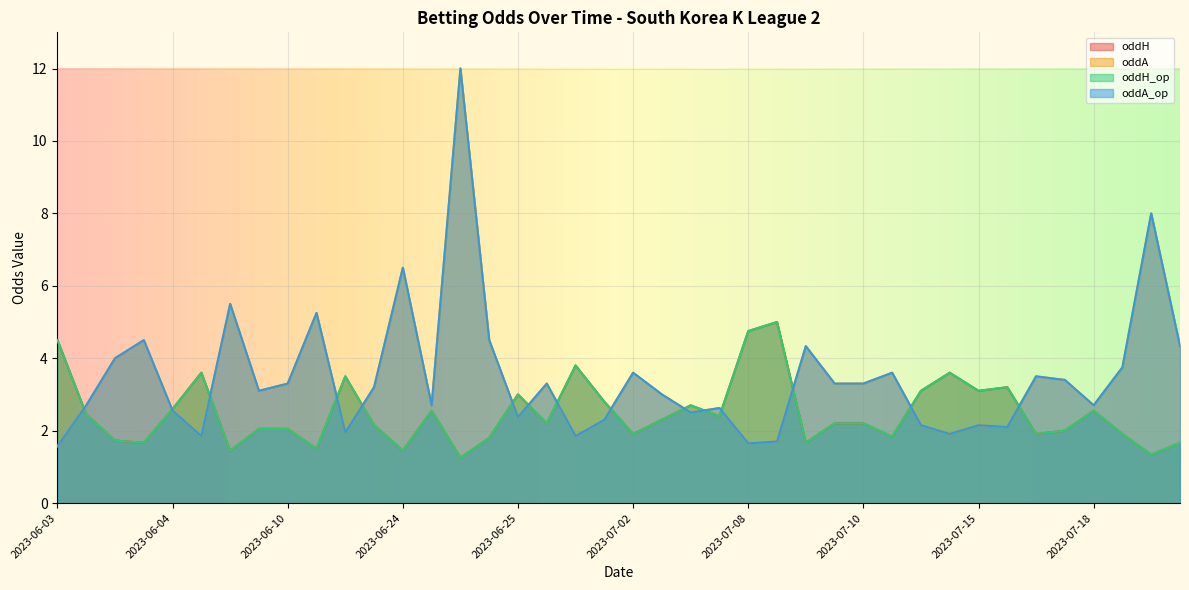

What is the label of the 14th point from the left?

2023-06-24